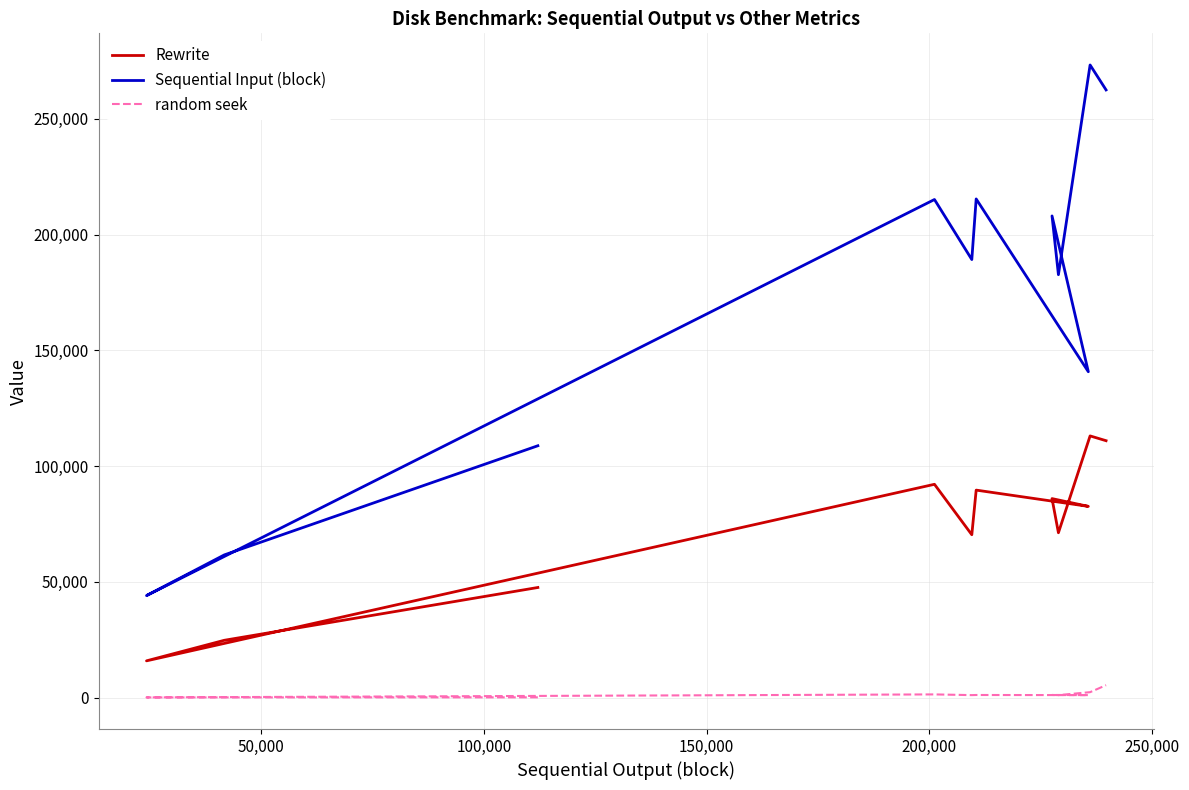

What is the lowest value of the random seek series?

76